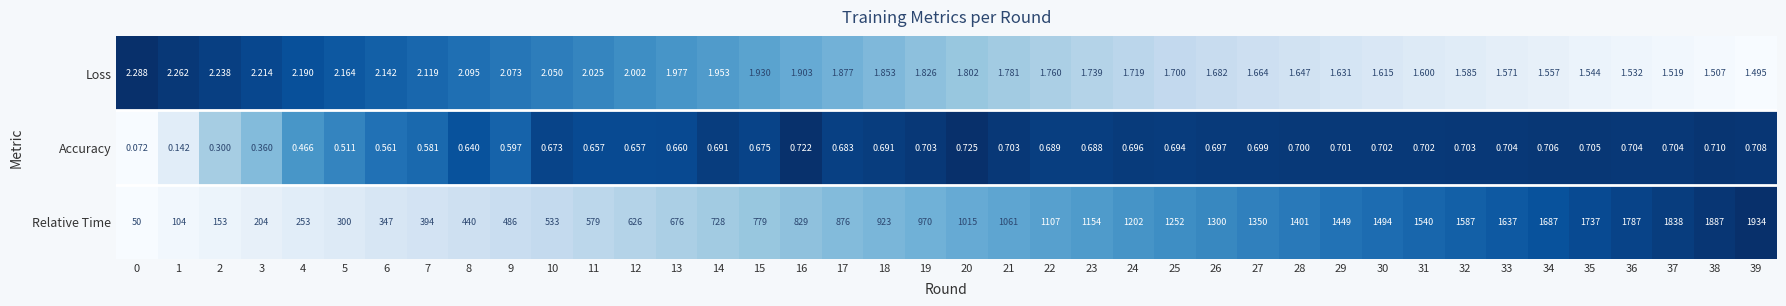

Count the number of categories in the chart.

40